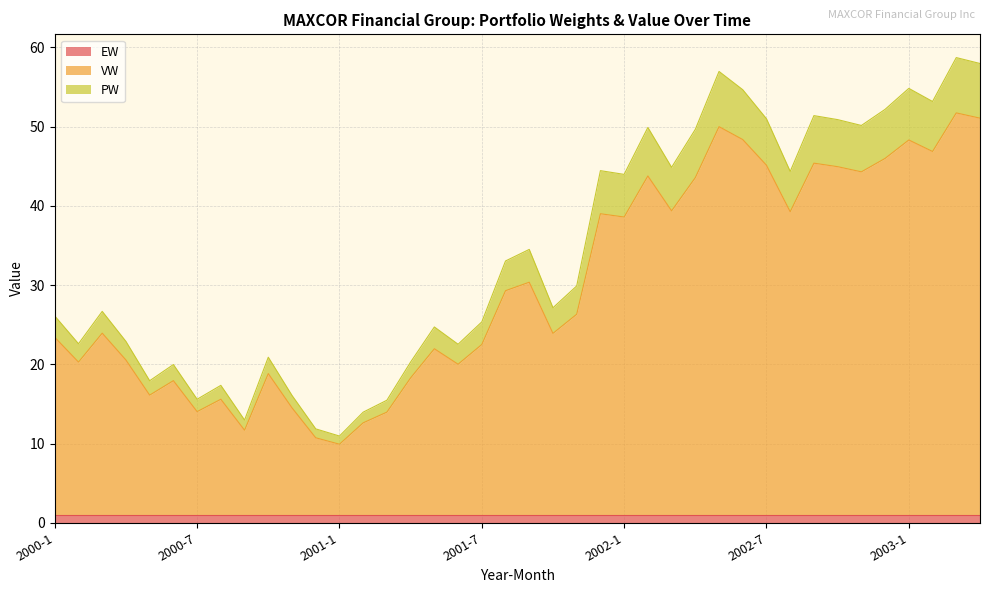

Which has a higher value, 2000-11 or 2000-3?

2000-3